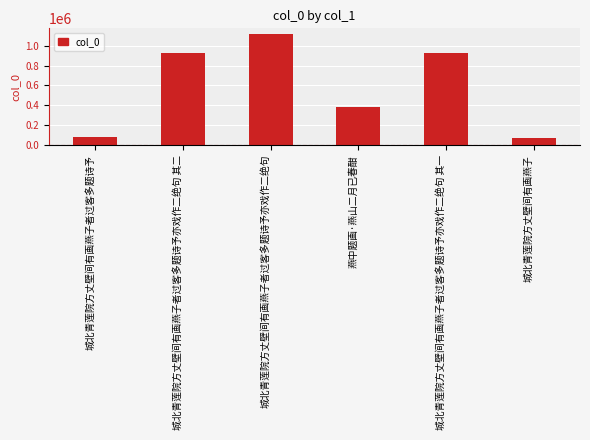

How many series are shown in this chart?

1